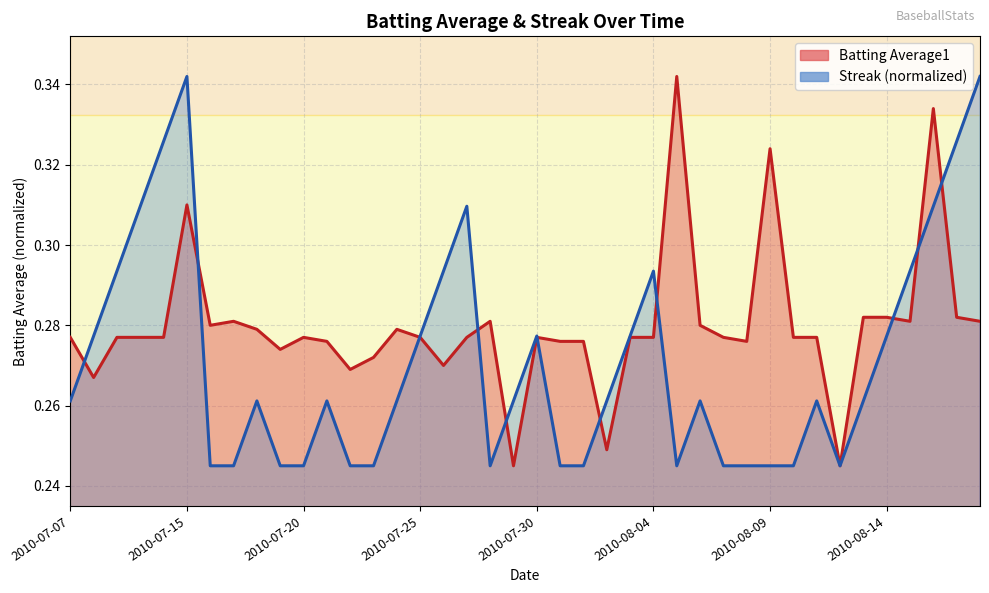

Which has a higher value, 2010-08-11 or 2010-07-09?

2010-08-11